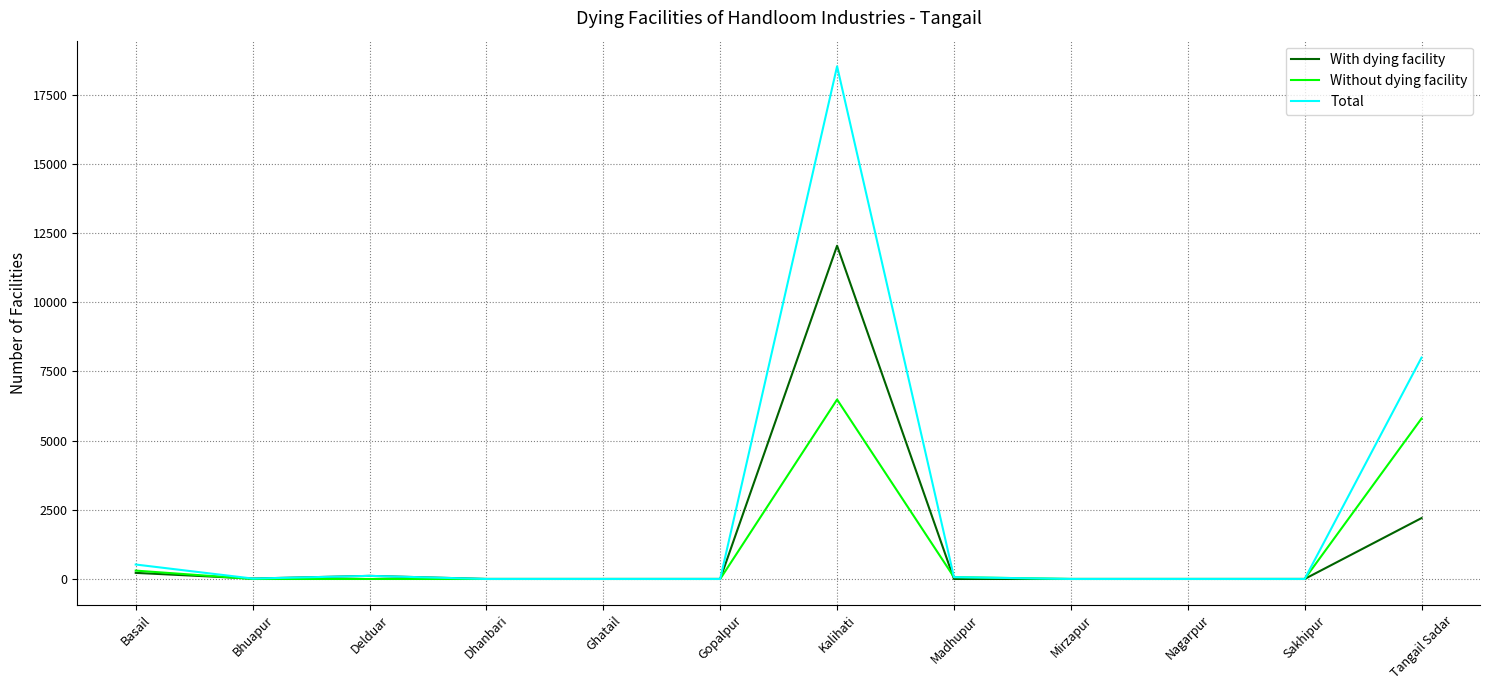

At which category is the sum across all series the highest?

Kalihati